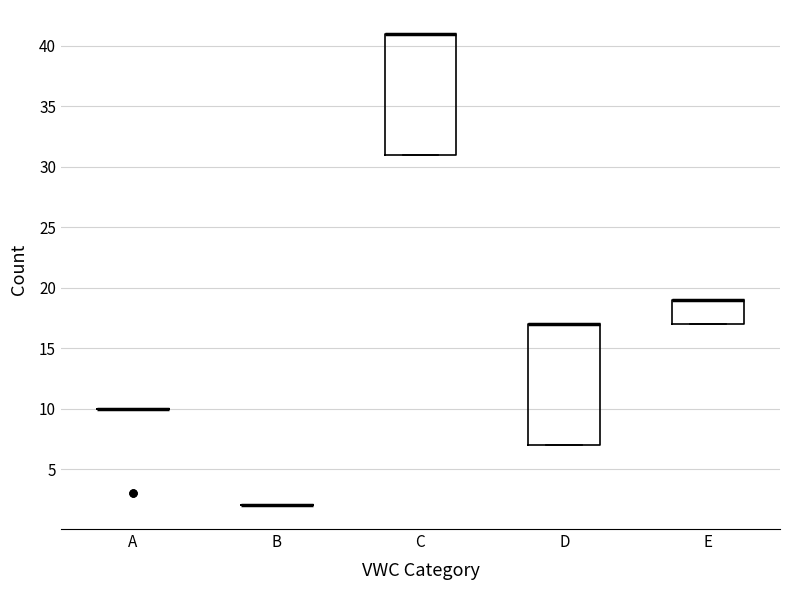

Reading left to right, read every box against the y-axis: the position of its median line, the range the box covers, and the ends of its whiskers. The values are not printed on the chart, so give them approximately, as read against the axis.

A: box collapsed to a line at 10, whiskers 10 to 10
B: box collapsed to a line at 2, whiskers 2 to 2
C: median 41 (drawn on the box's upper edge), box 31 to 41, whiskers 31 to 41
D: median 17 (drawn on the box's upper edge), box 7 to 17, whiskers 7 to 17
E: median 19 (drawn on the box's upper edge), box 17 to 19, whiskers 17 to 19